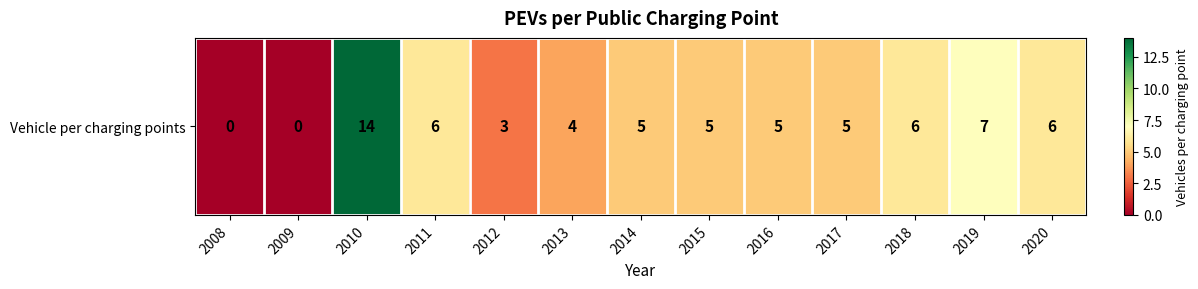

Count the number of data series in this chart.

1